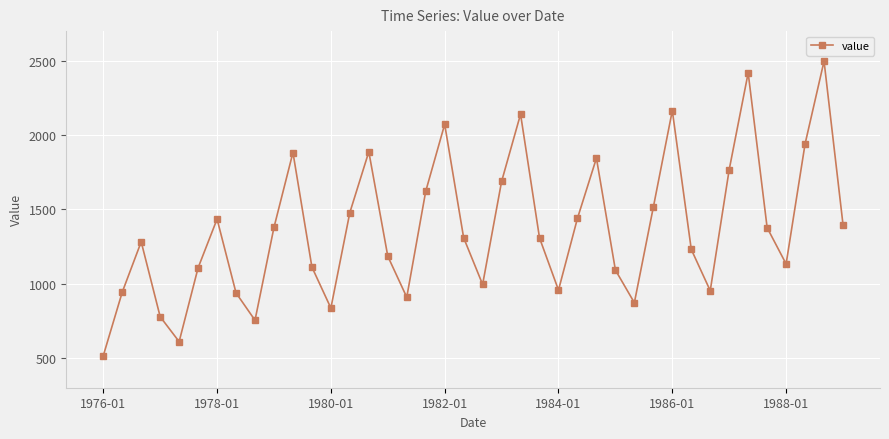

What is the difference between the second highest and minimum values?

1904